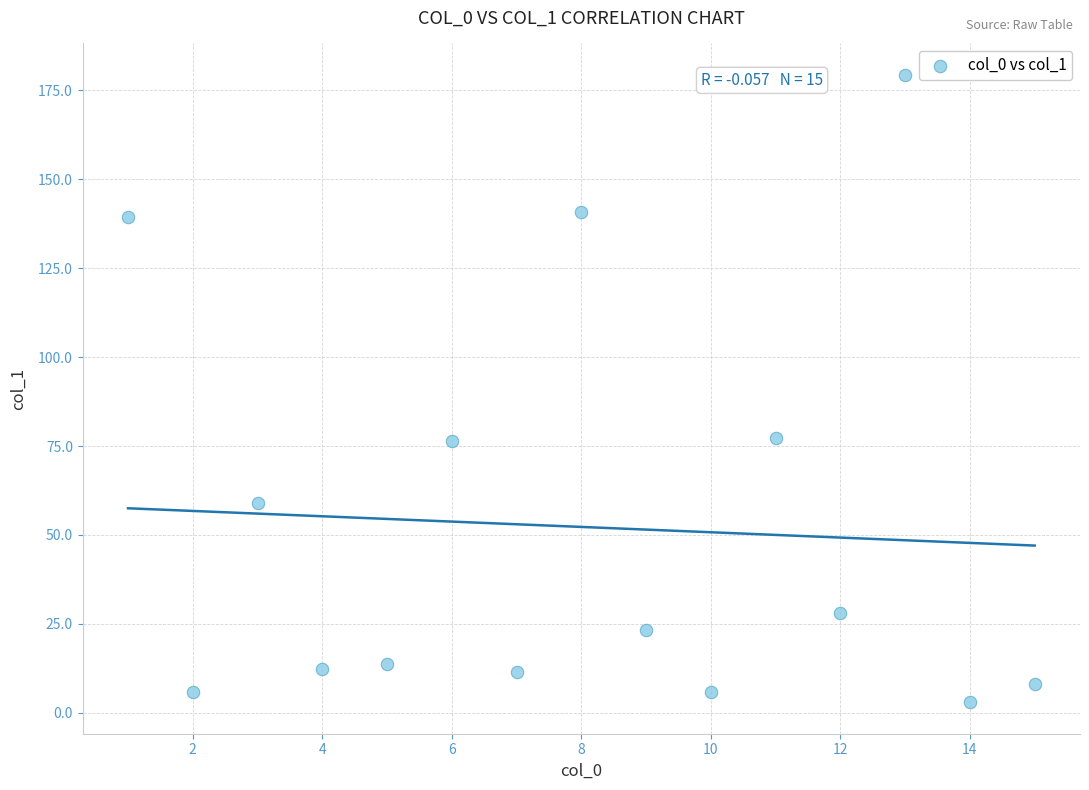

What is the range of Y values (max minus min)?

176.5